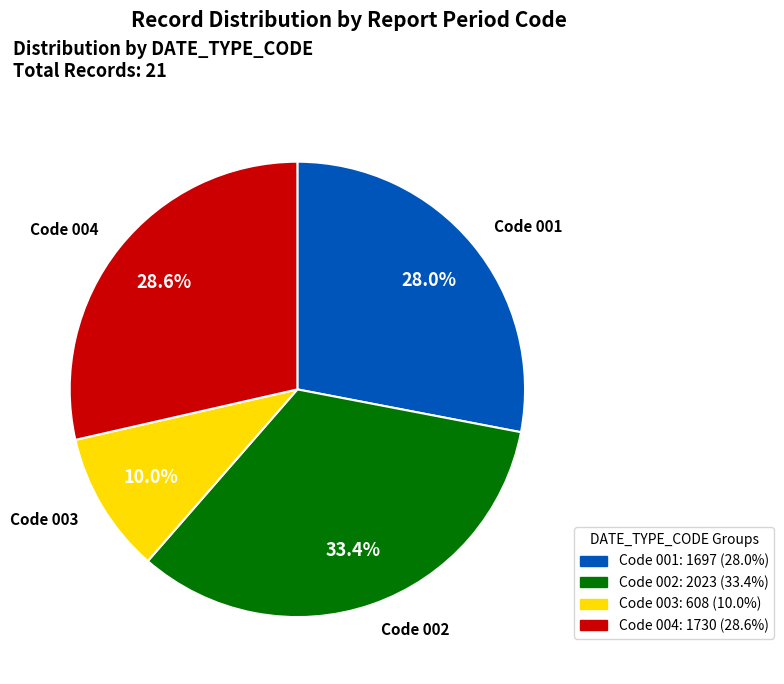

What is the total percentage of Code 004 and Code 002?

62.0%